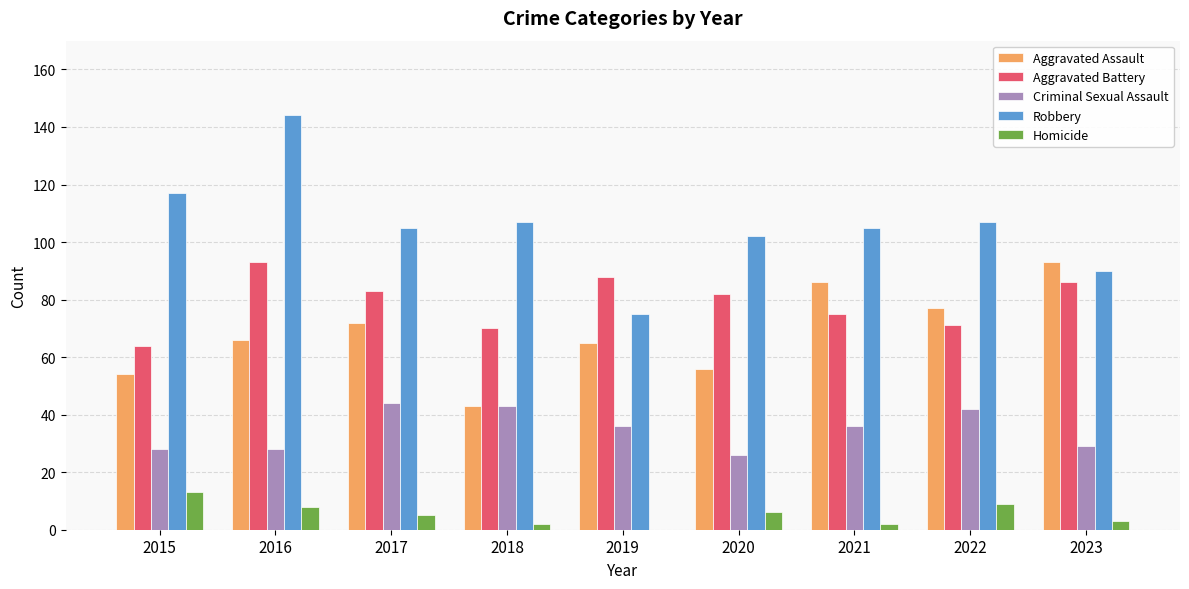

What is the sum of the Criminal Sexual Assault values at 2022 and 2016?

70